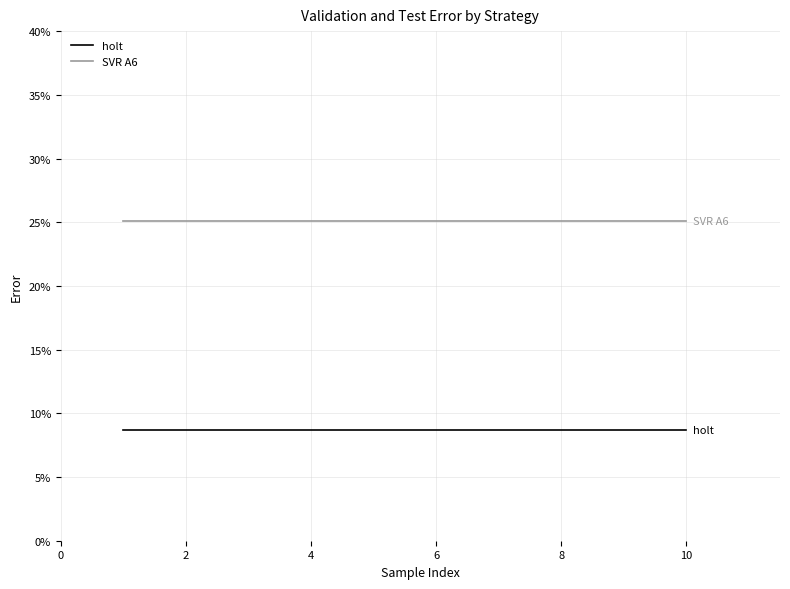

What is the minimum value for holt?

0.1